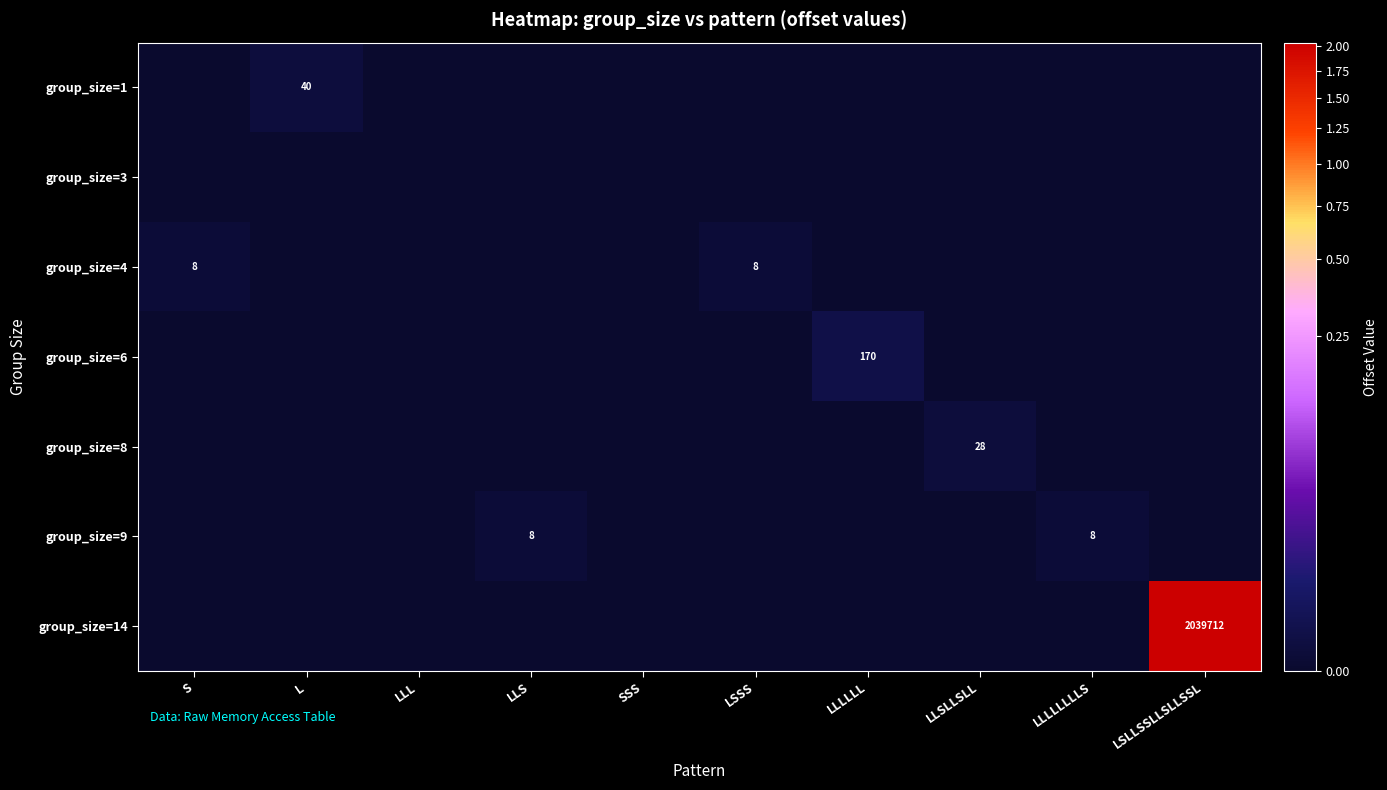

What is the sum of all group_size=9 values?

16